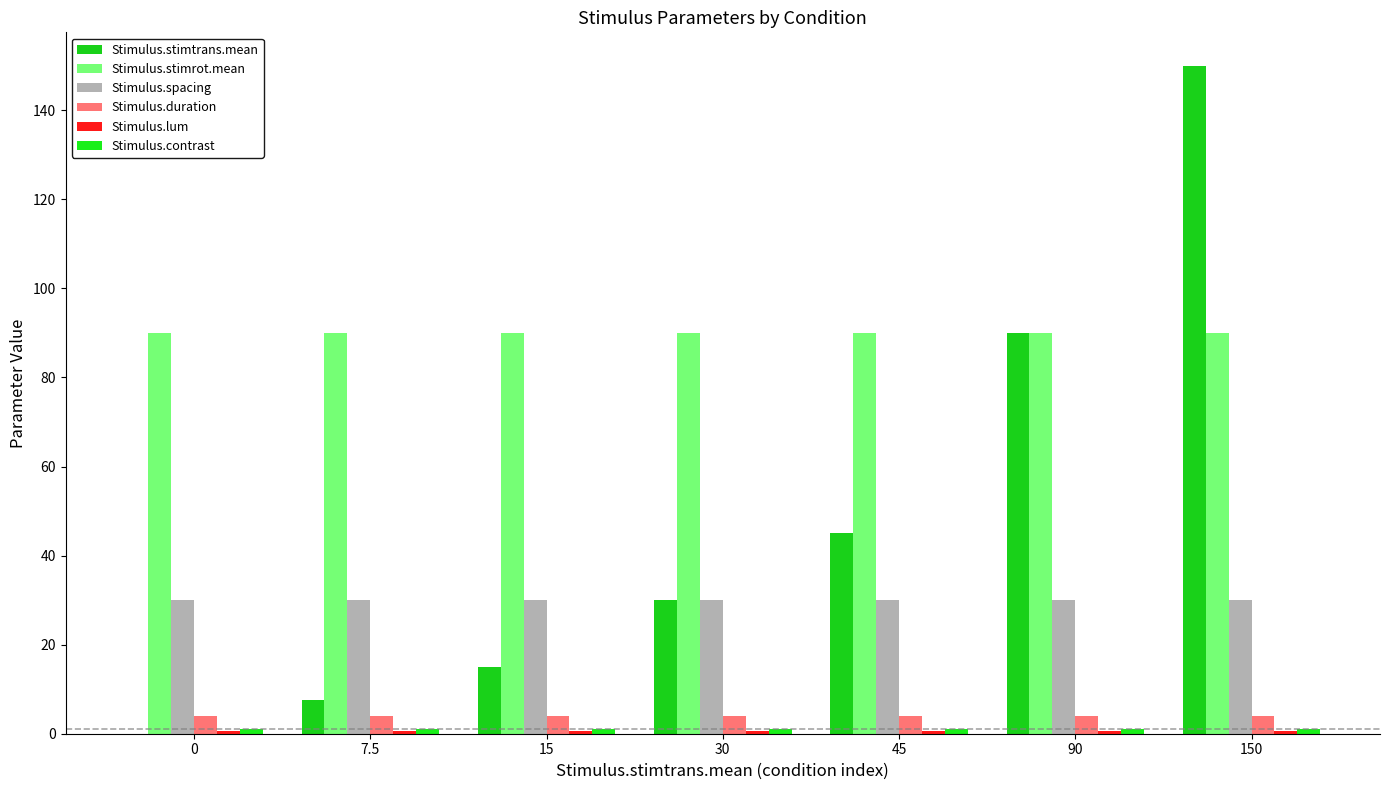

At which category does the chart reach its peak across all series?

150